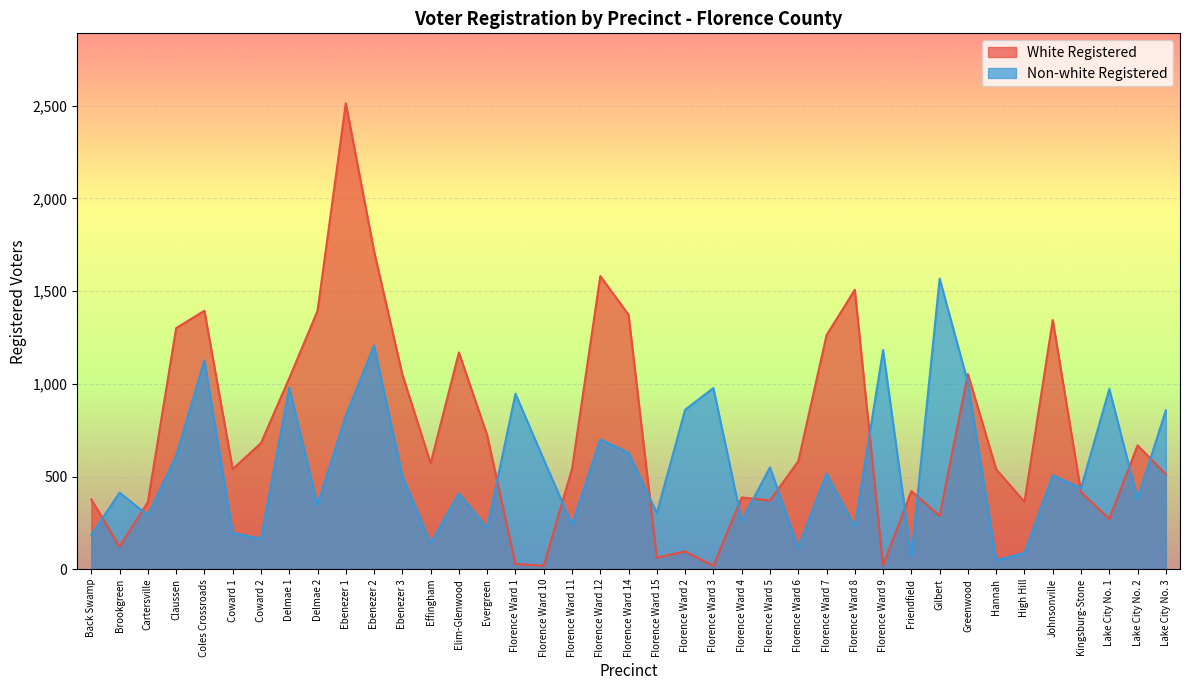

Is the value of White Registered at Coward 2 greater than the value of Non-white Registered at Coles Crossroads?

No